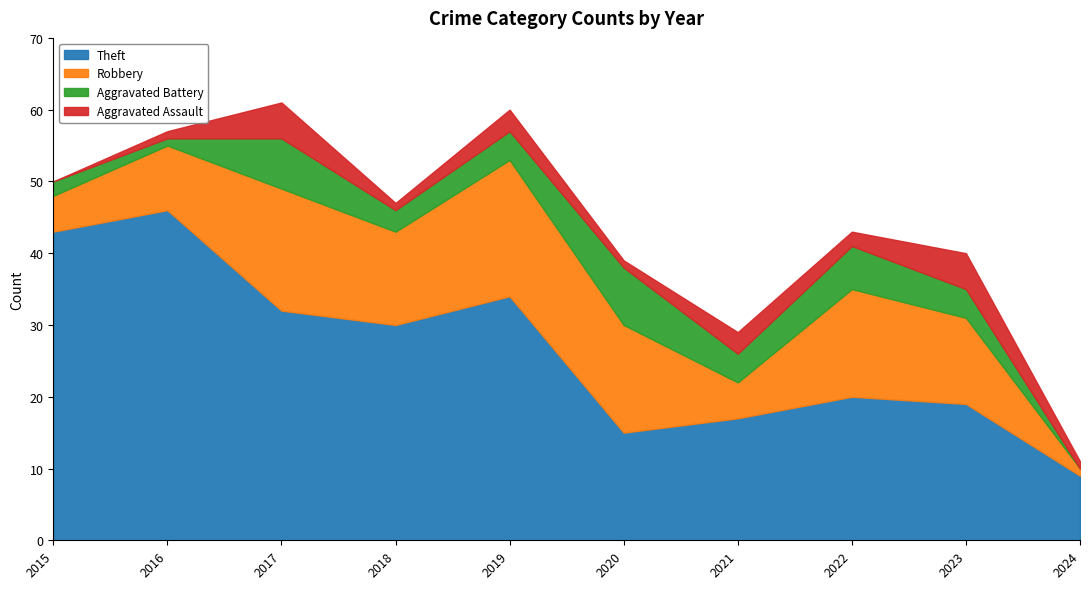

Reading left to right, extract all data points from this chart.

Theft: 2015=43	2016=46	2017=32	2018=30	2019=34	2020=15	2021=17	2022=20	2023=19	2024=9
Robbery: 2015=5	2016=9	2017=17	2018=13	2019=19	2020=15	2021=5	2022=15	2023=12	2024=1
Aggravated Battery: 2015=2	2016=1	2017=7	2018=3	2019=4	2020=8	2021=4	2022=6	2023=4	2024=0
Aggravated Assault: 2015=0	2016=1	2017=5	2018=1	2019=3	2020=1	2021=3	2022=2	2023=5	2024=1